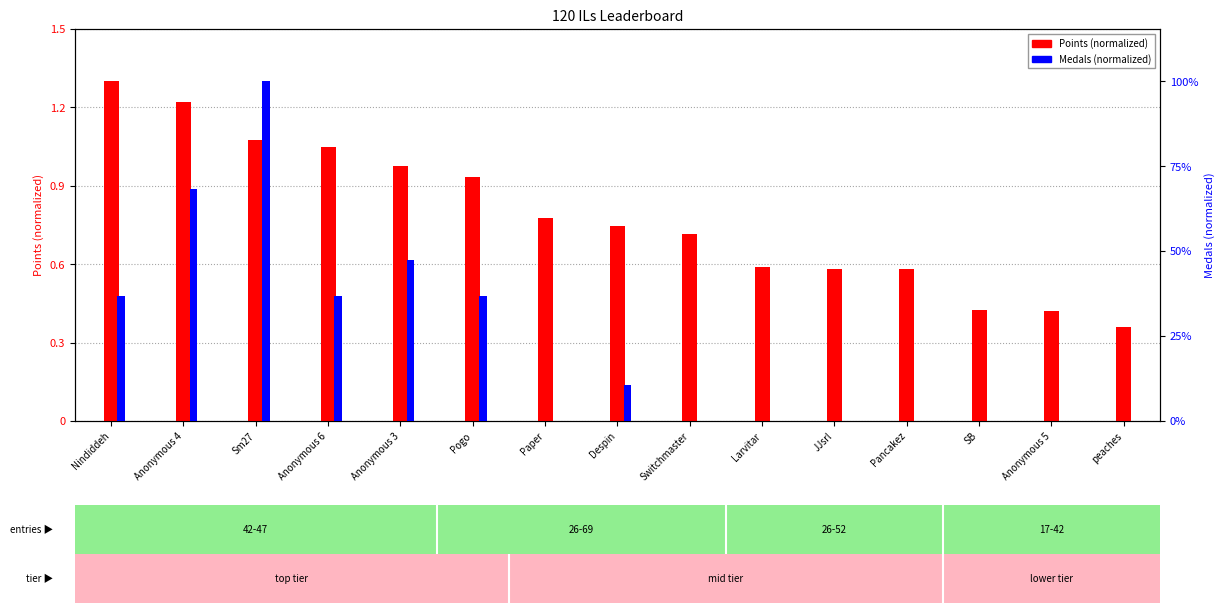

Which category has the highest value in the Points (normalized) series?

Nindiddeh